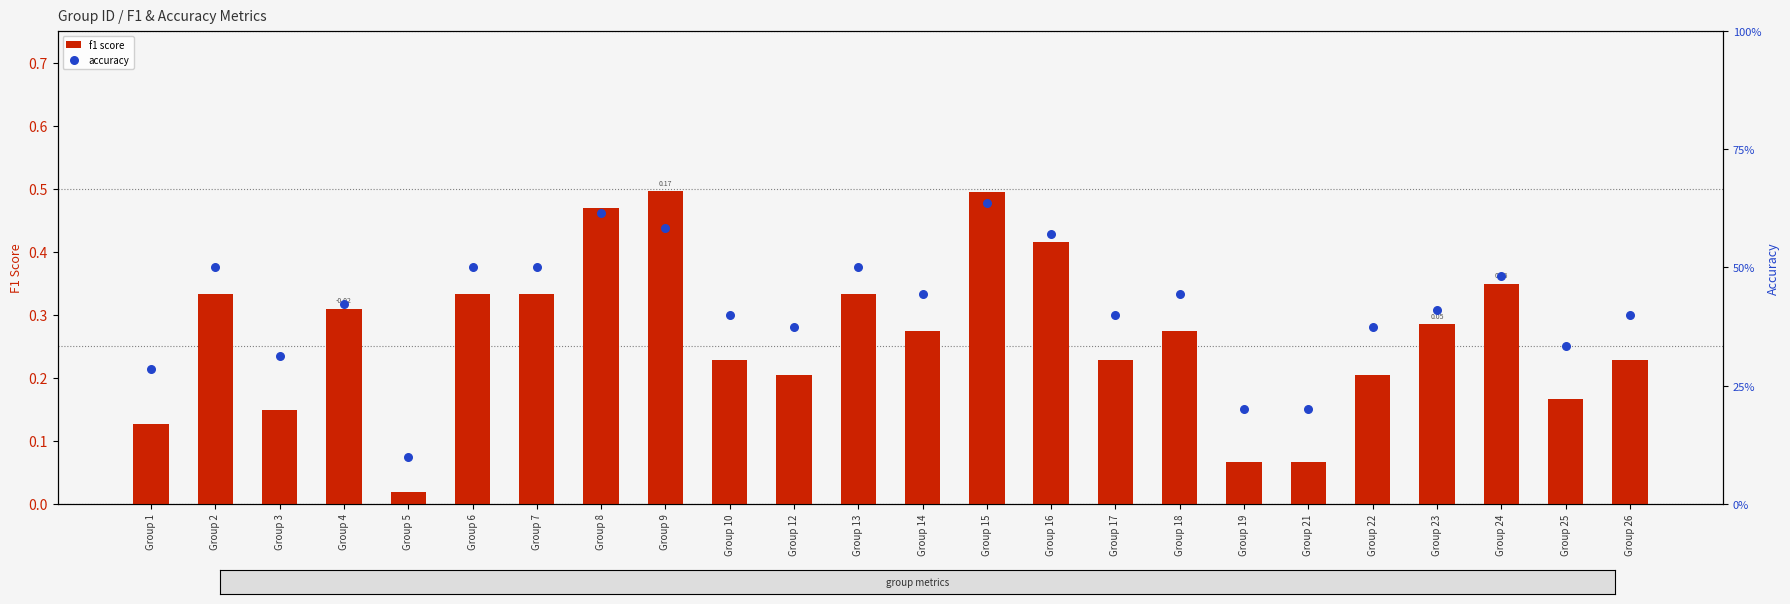

Which series reaches the minimum Y coordinate?

f1 score